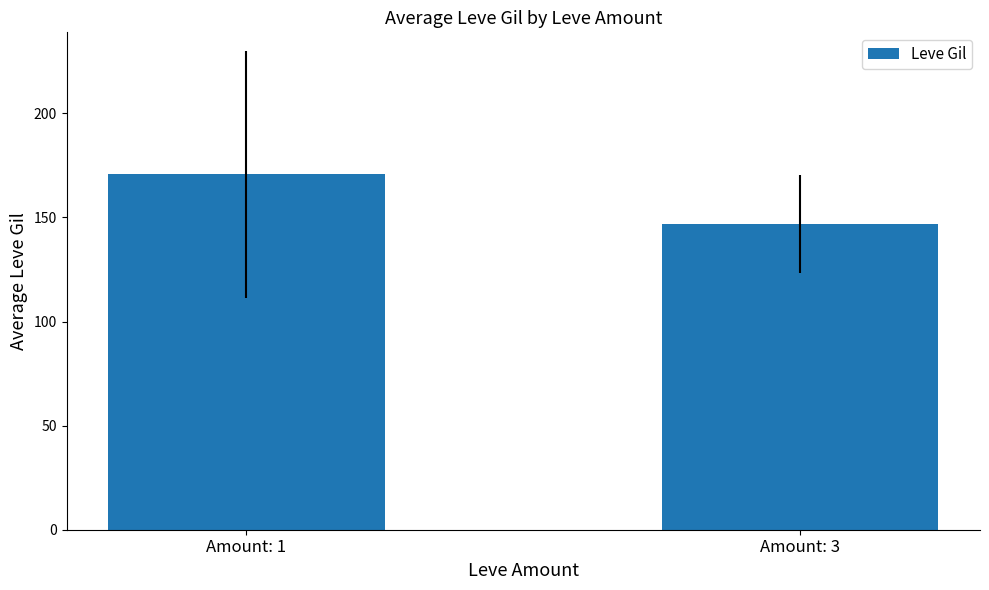

Does the chart contain any negative values?

No